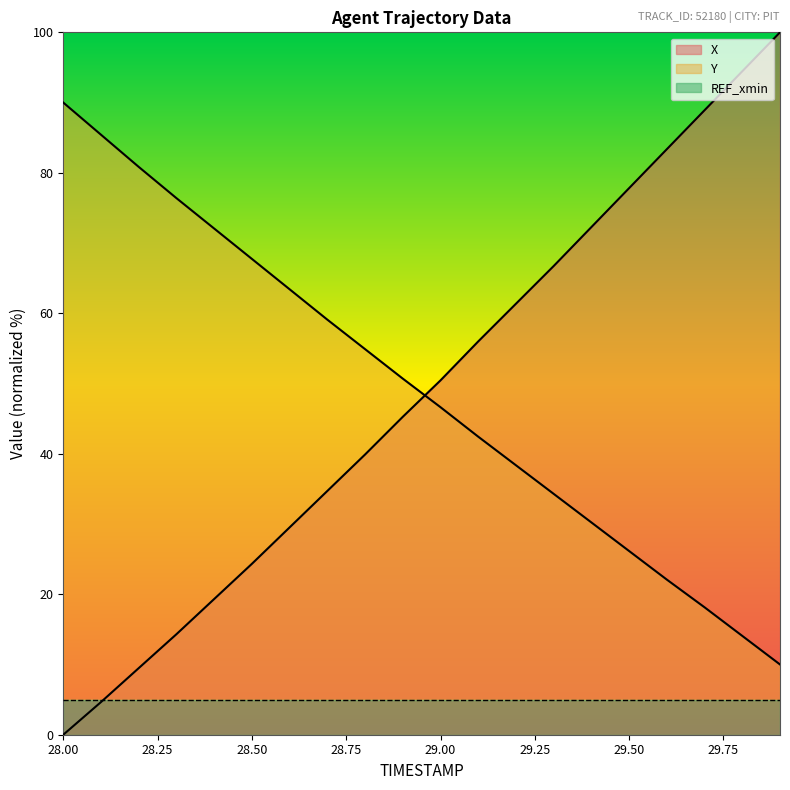

How many values in the Y series are below 50?

10